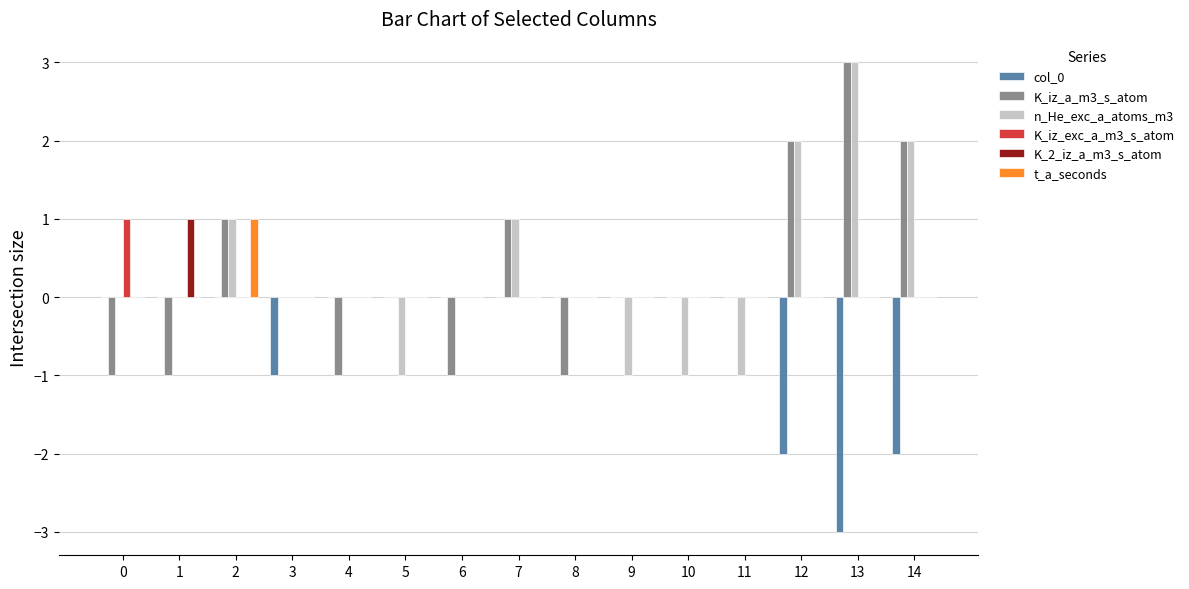

What is the maximum value shown in the chart?

3